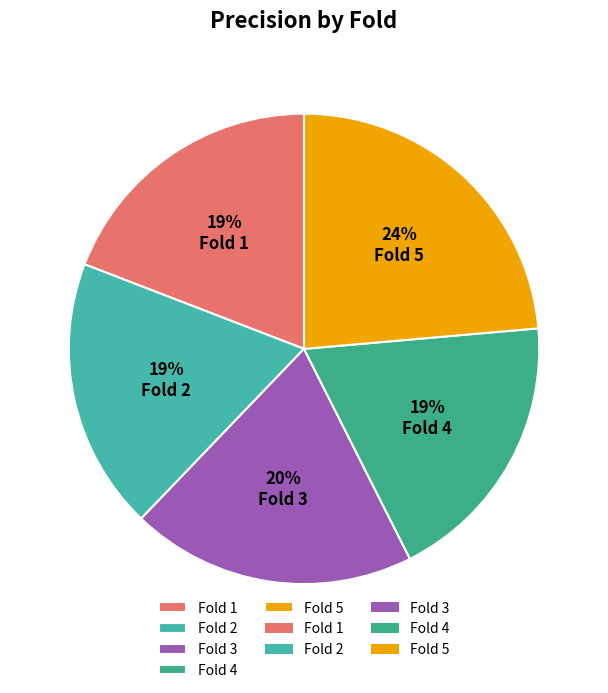

What percentage do Fold 2 and Fold 3 together represent?

38.3%